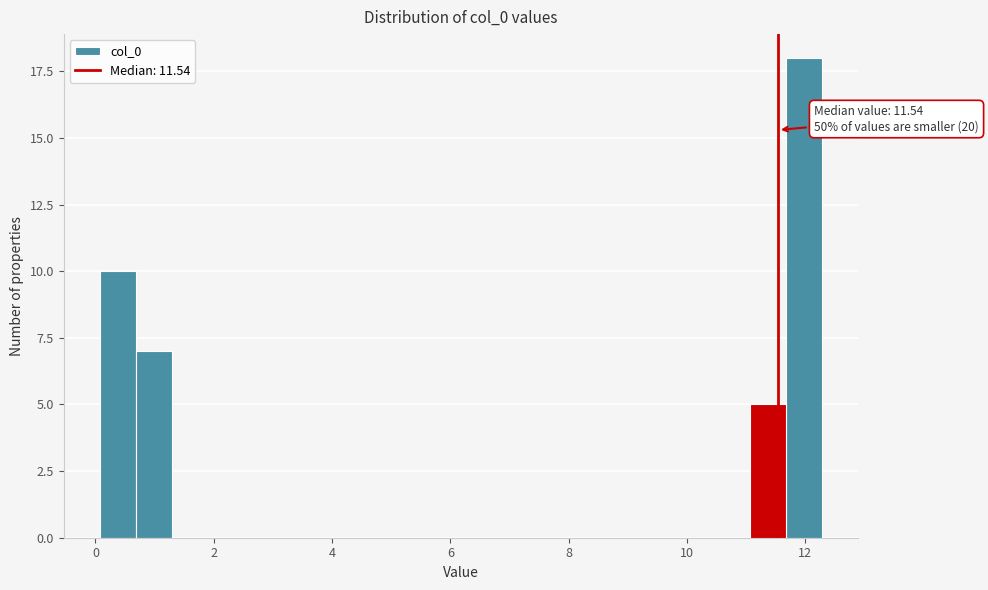

Around what value on the x-axis is the tallest bar? Give the approximate position of its centre, as read against the axis.

12.0